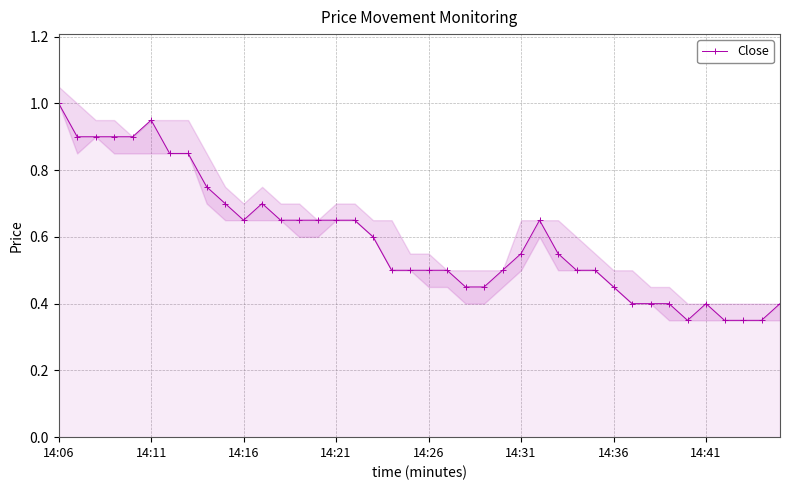

The value of Close at 14:16 is 0.2. True or false?

False